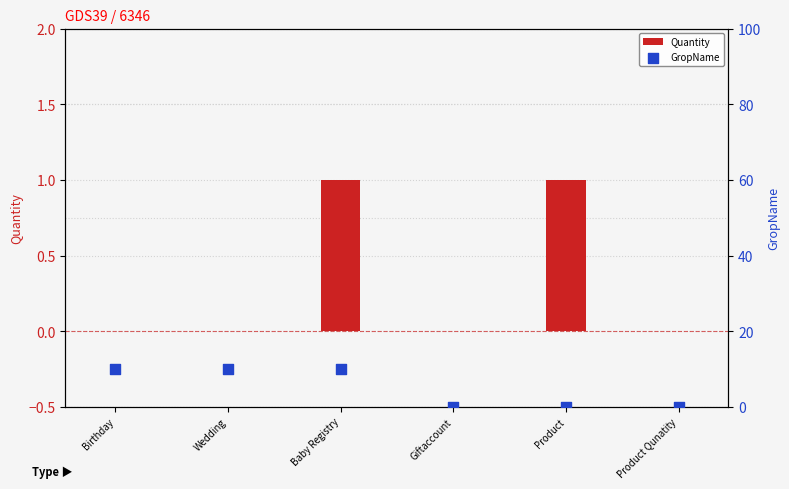

At which category is the sum across all series the highest?

Baby Registry